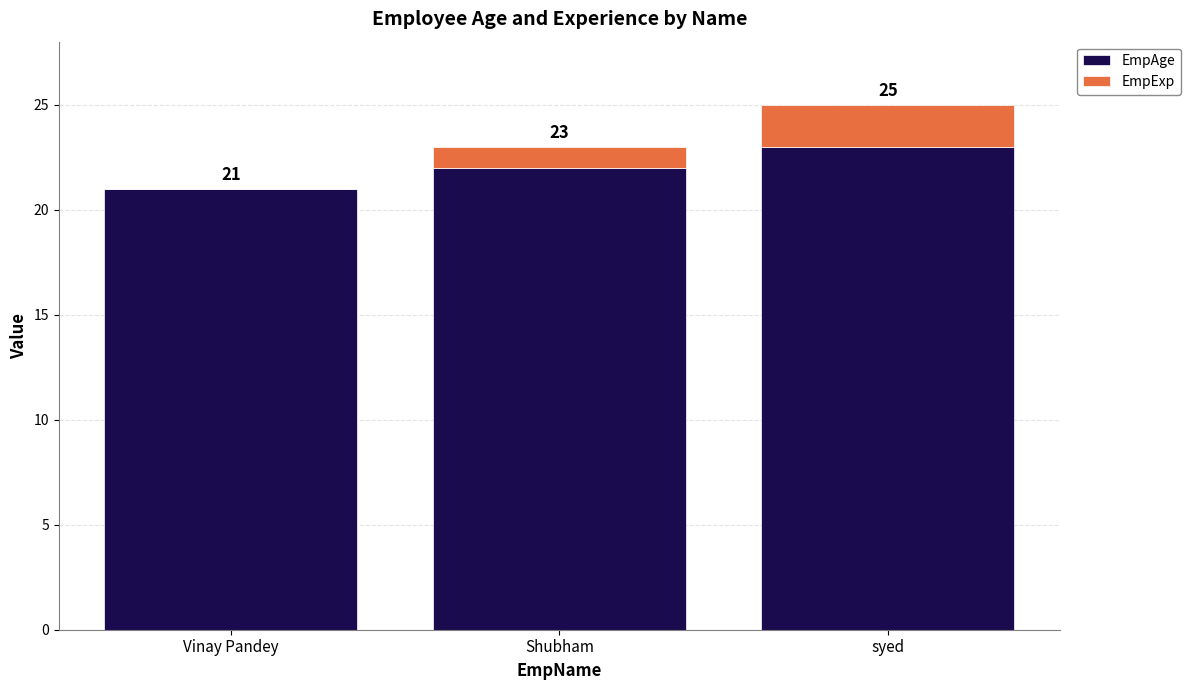

How many distinct data groups are displayed?

2